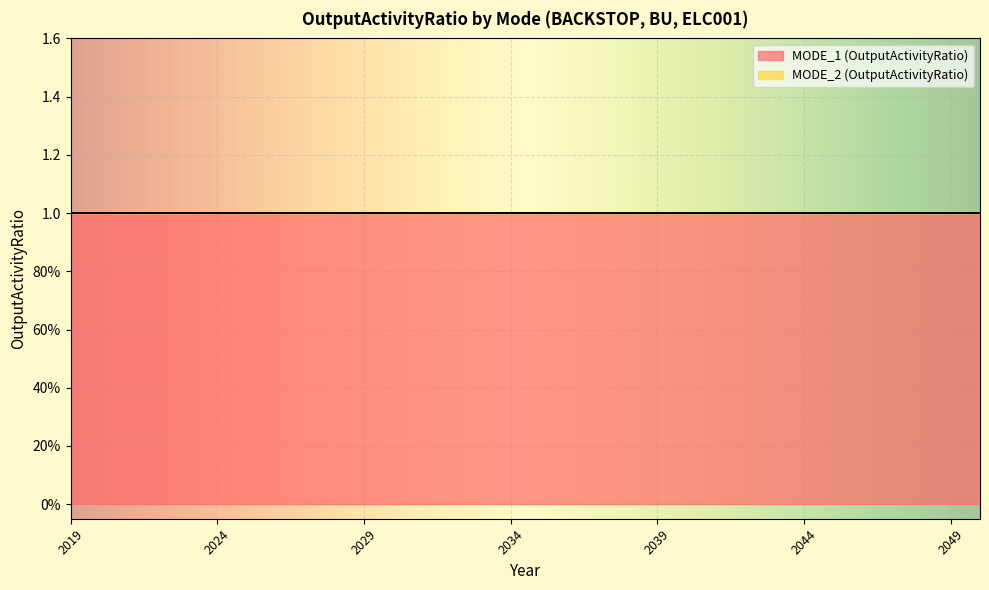

What is the difference between the highest and lowest values at 2043?

1